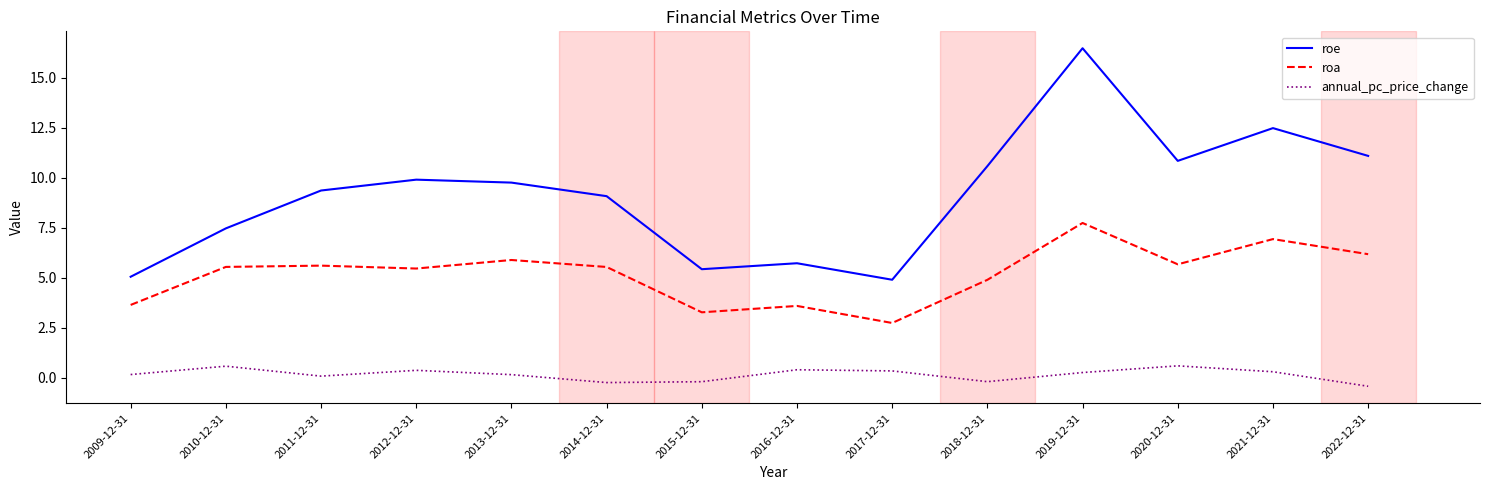

What value does the roe series have at 2017-12-31?

4.9